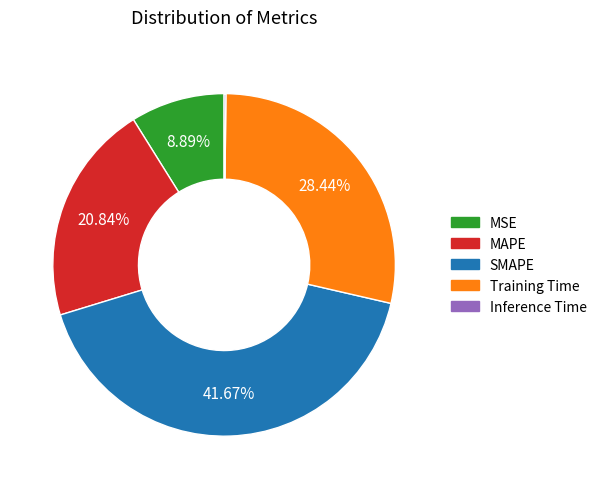

Is Training Time the majority of the pie?

No